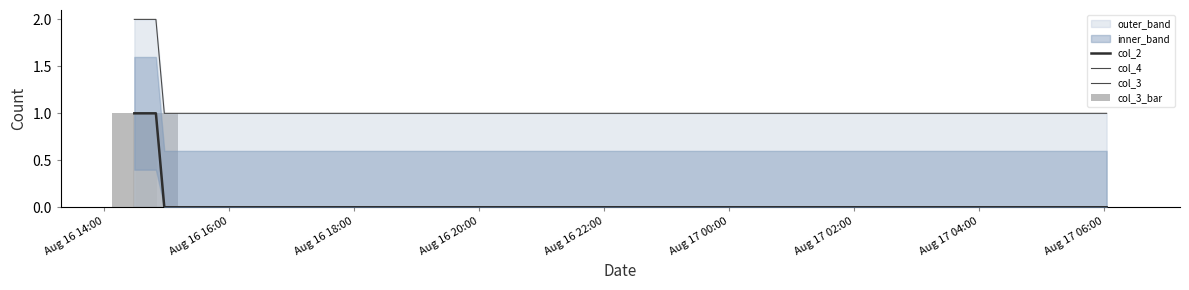

What is the total value across all series at Aug 16 20:00?

1